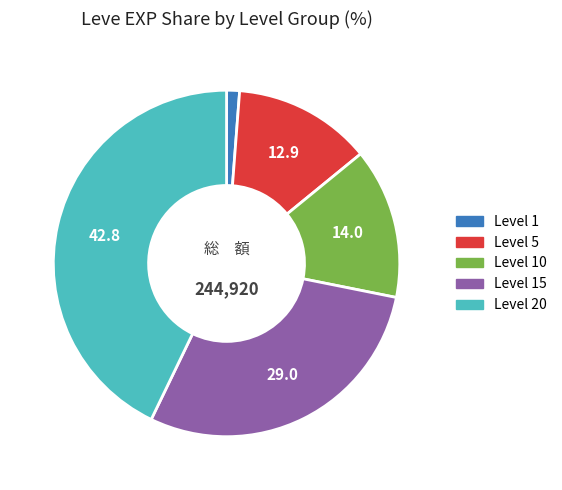

Is there a majority slice in this chart?

No